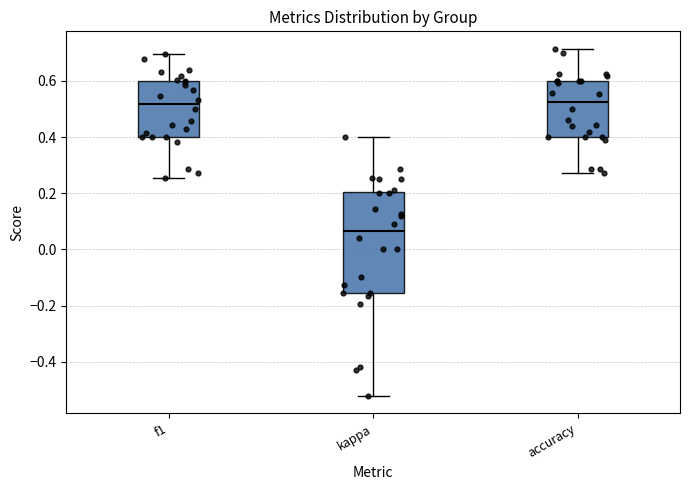

Reading left to right, transcribe this box plot: for each box, give where its median line is, the range the box spans, and where its two whiskers end, as read against the y-axis. The values are not printed on the chart, so give them approximately, as read against the axis.

f1: median 0.52, box 0.40 to 0.60, whiskers 0.26 to 0.70
kappa: median 0.06, box -0.16 to 0.20, whiskers -0.52 to 0.40
accuracy: median 0.52, box 0.40 to 0.60, whiskers 0.28 to 0.72